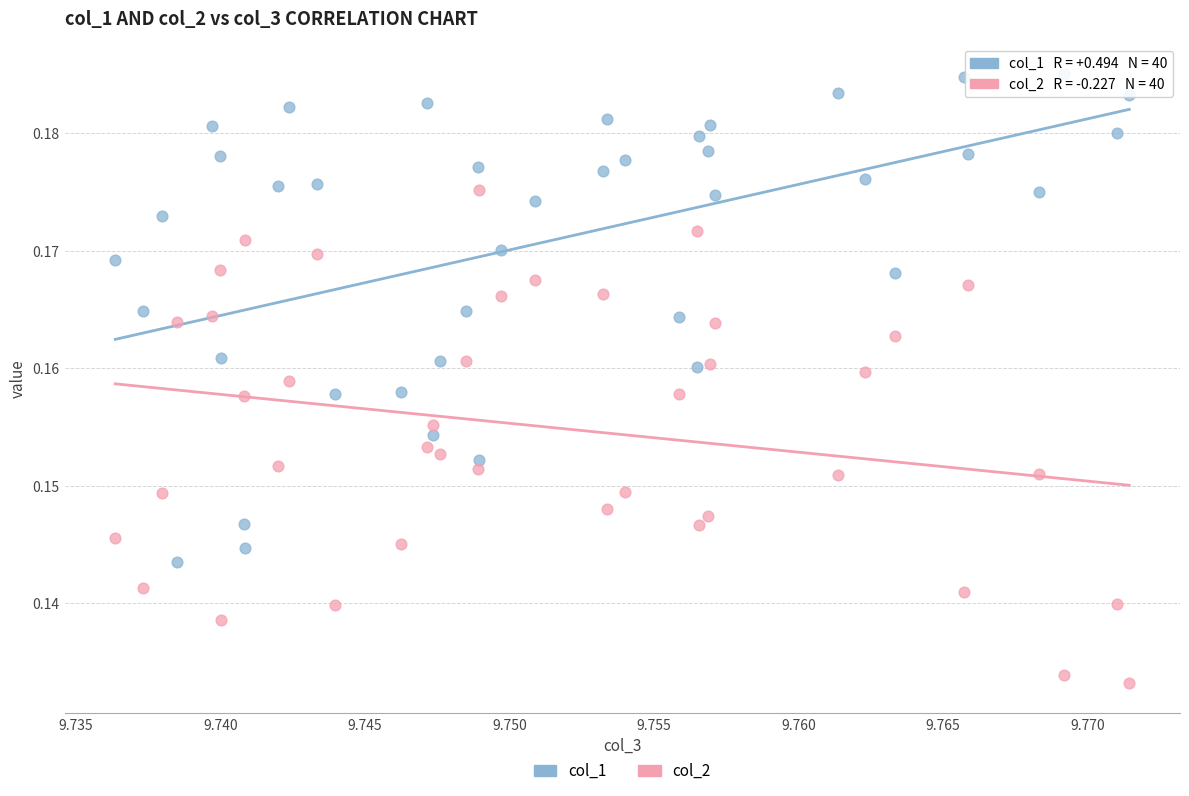

Which series reaches the maximum Y coordinate?

col_1